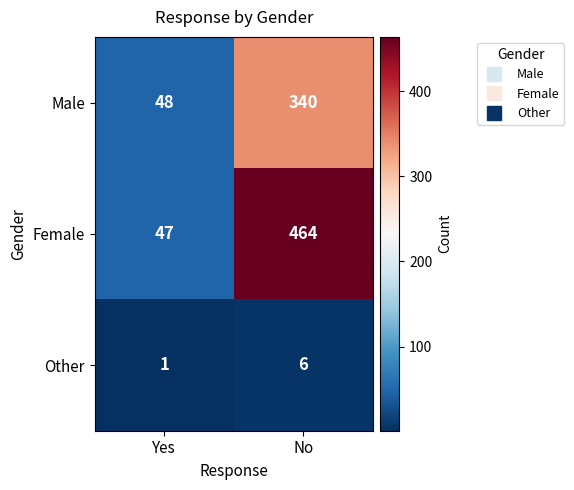

What is the greatest value displayed?

464